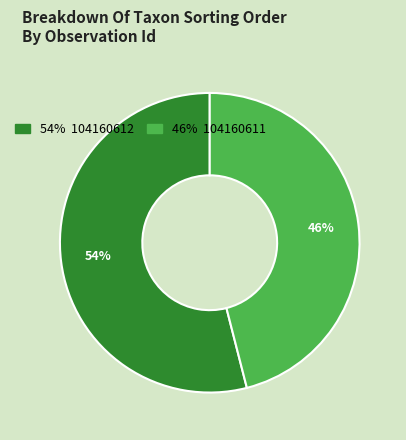

Is there any slice that represents more than half of the pie?

Yes